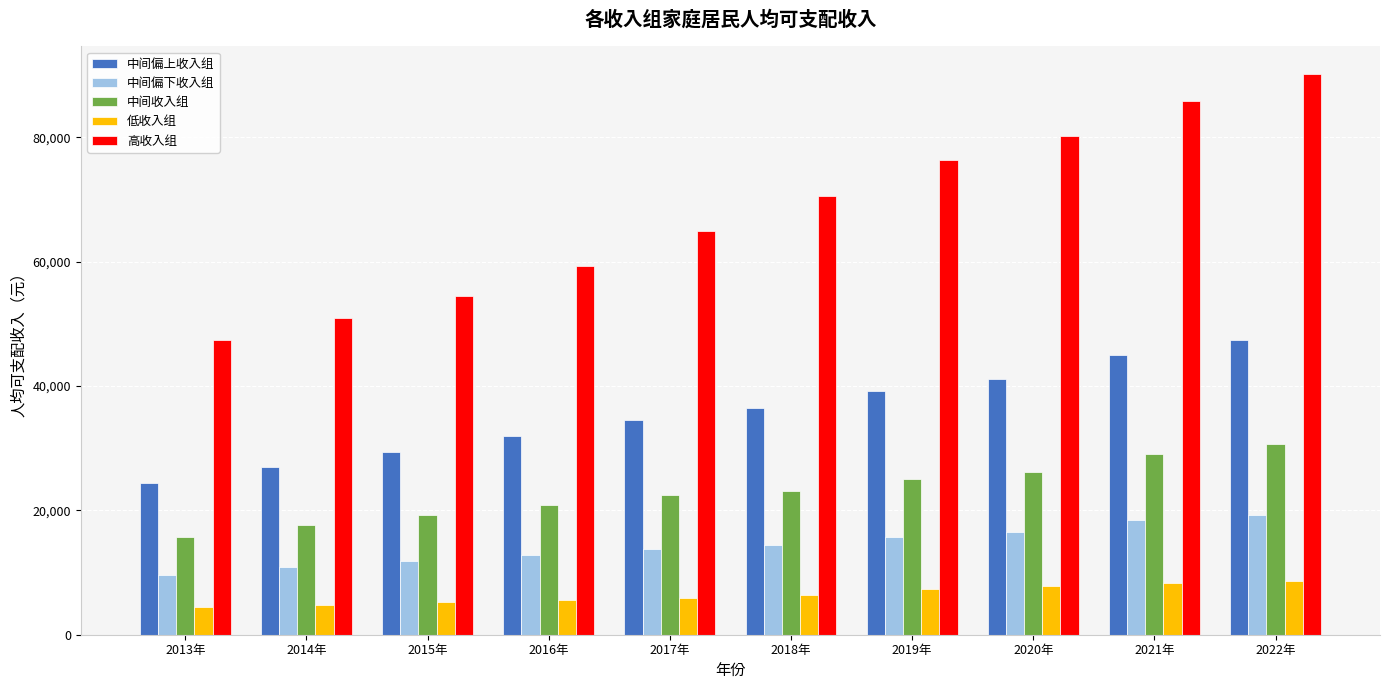

What position from the right is 2013年?

10